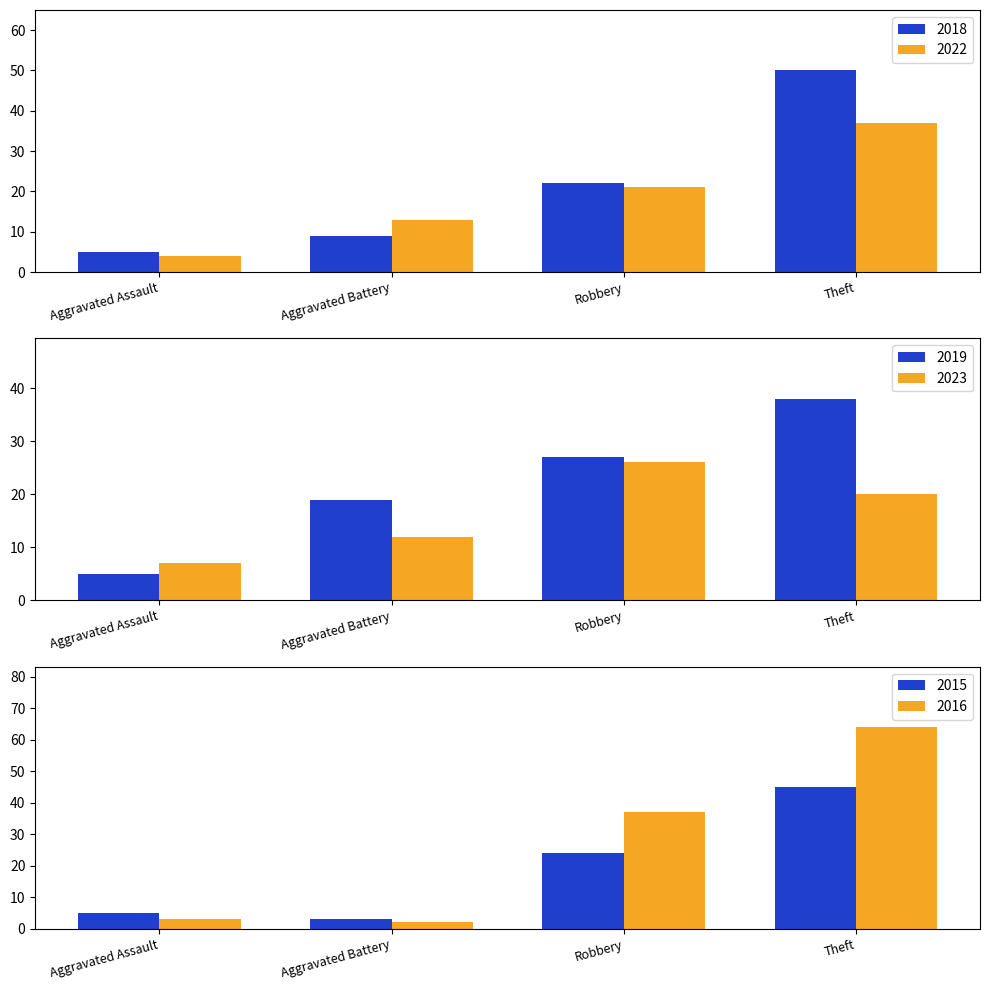

How many bars are there in total?

24